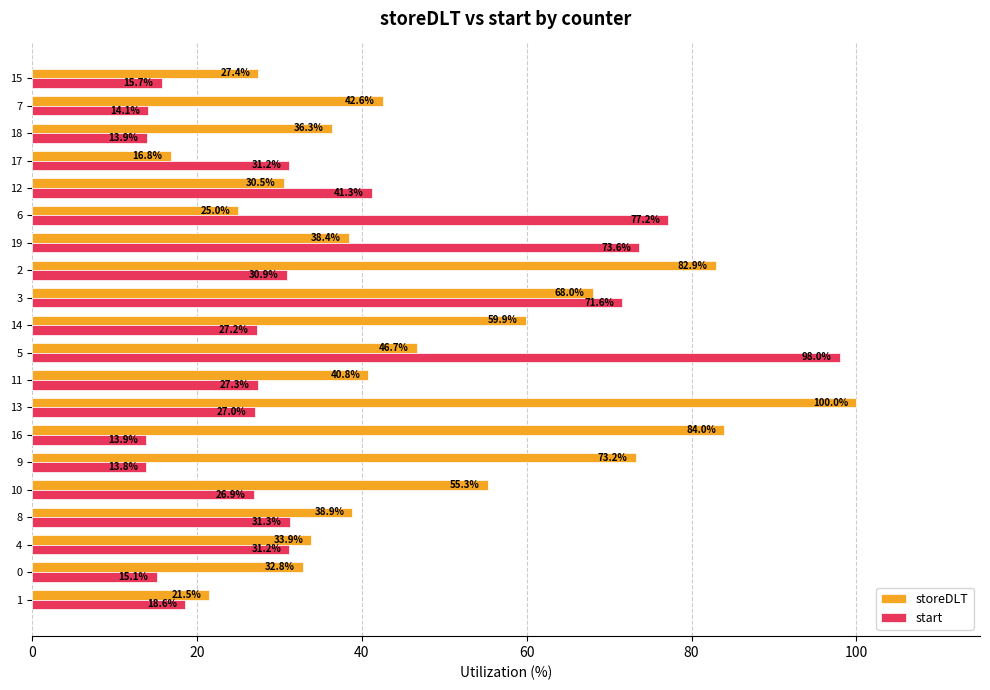

The value of storeDLT at 15 is 50.5. True or false?

False